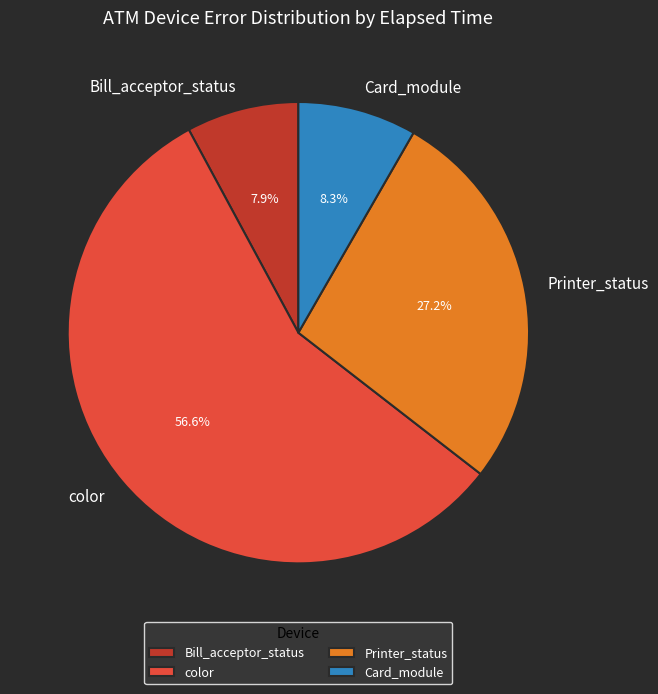

Does Card_module represent more than half of the total?

No